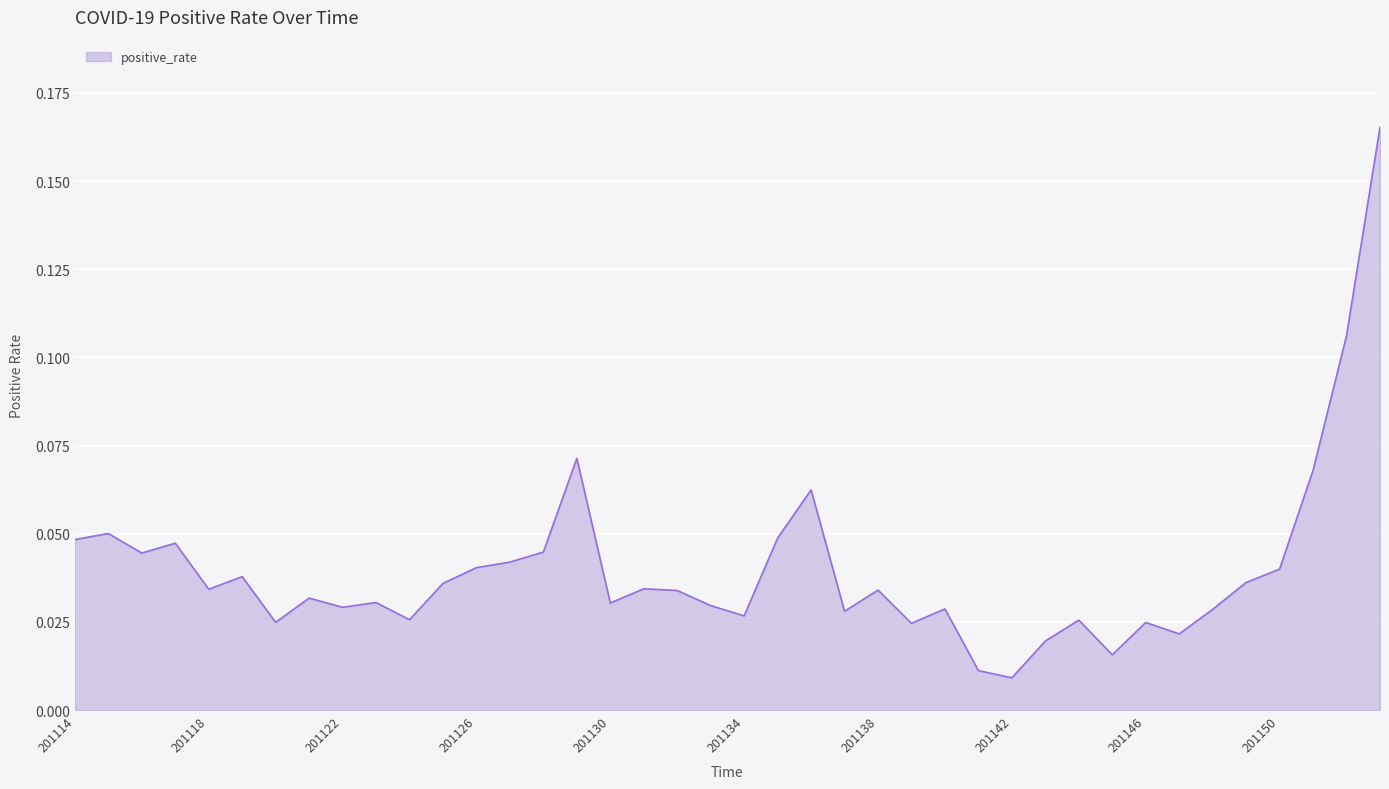

Does the chart display data point markers on the line(s)?

No